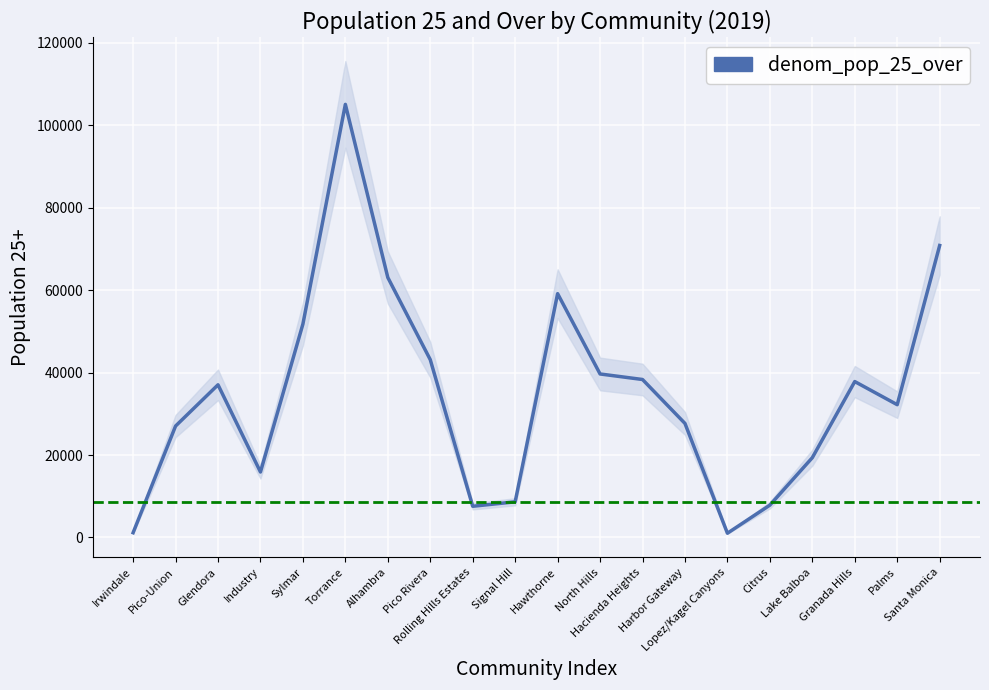

What is the label of the 20th point from the right?

Irwindale